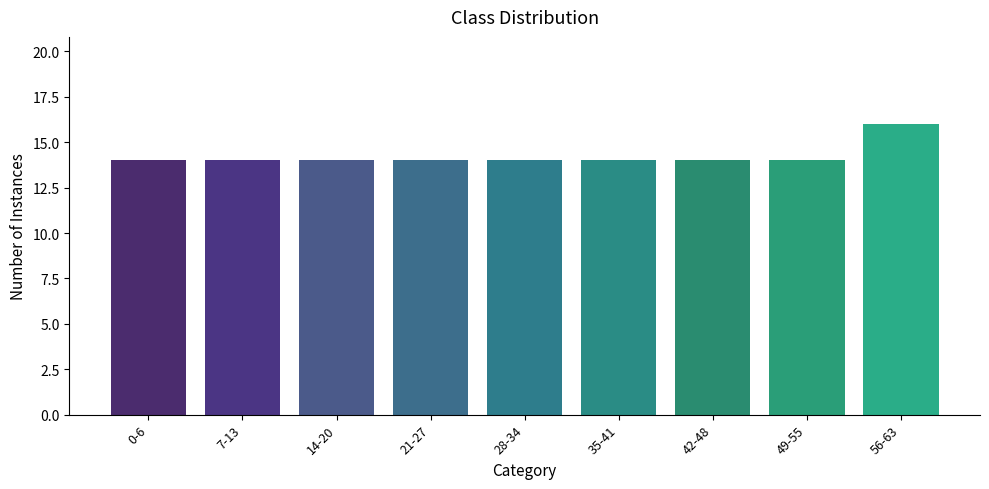

The value at 49-55 is 18. True or false?

False